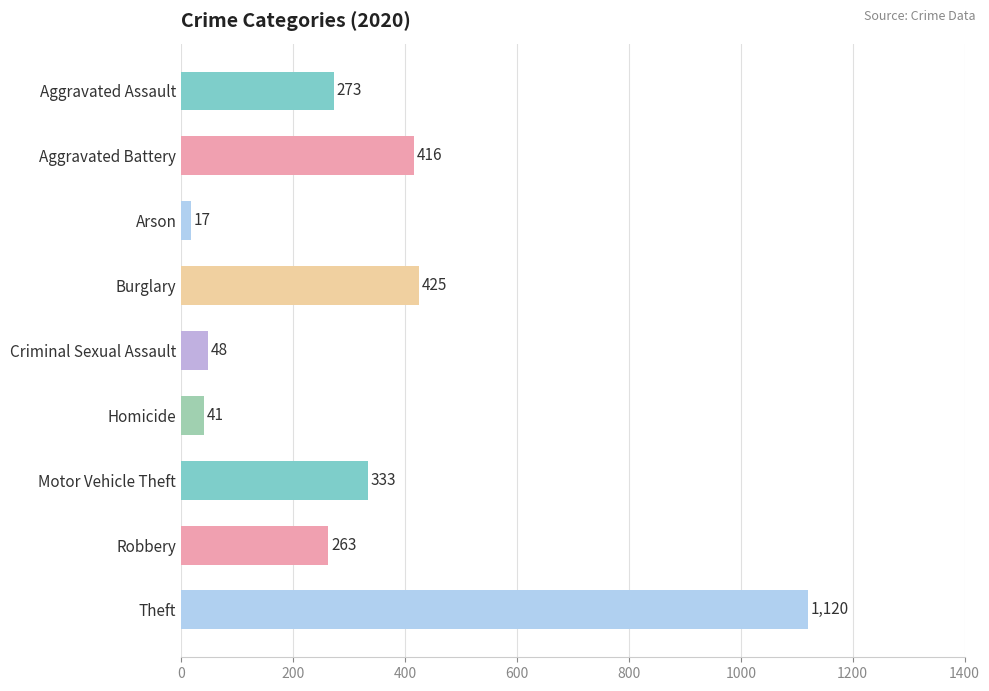

The value at Aggravated Assault is 356. True or false?

False